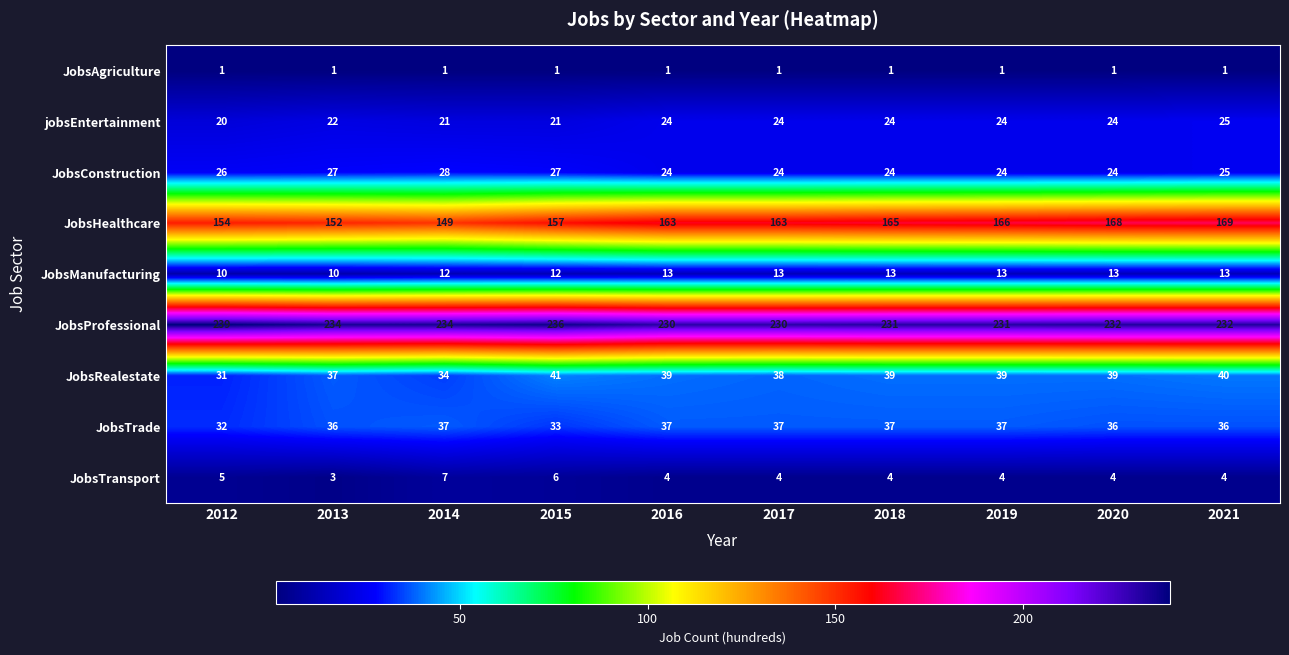

Count the JobsRealestate values in the range 37 to 39.

6